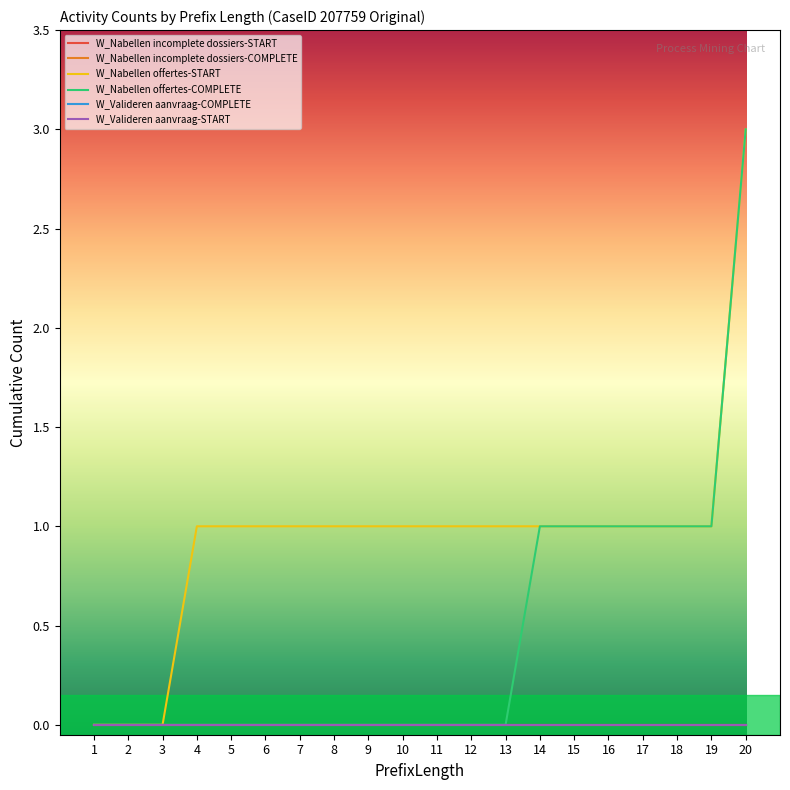

Is this an area chart (filled region under the line)?

No